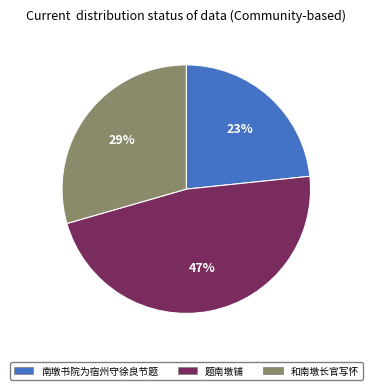

How many slices are in this pie chart?

3